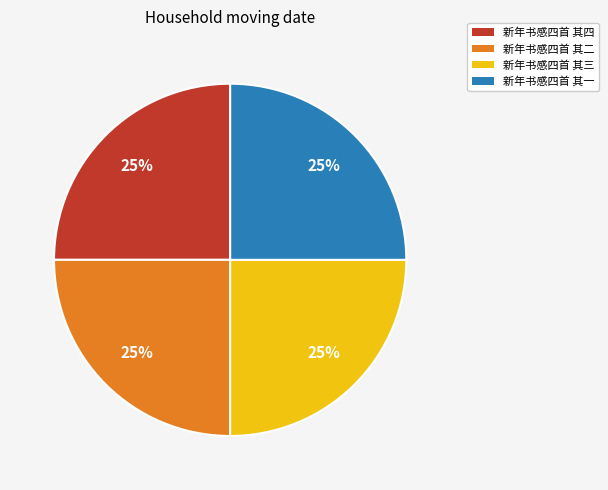

Is 新年书感四首 其二 the majority of the pie?

No